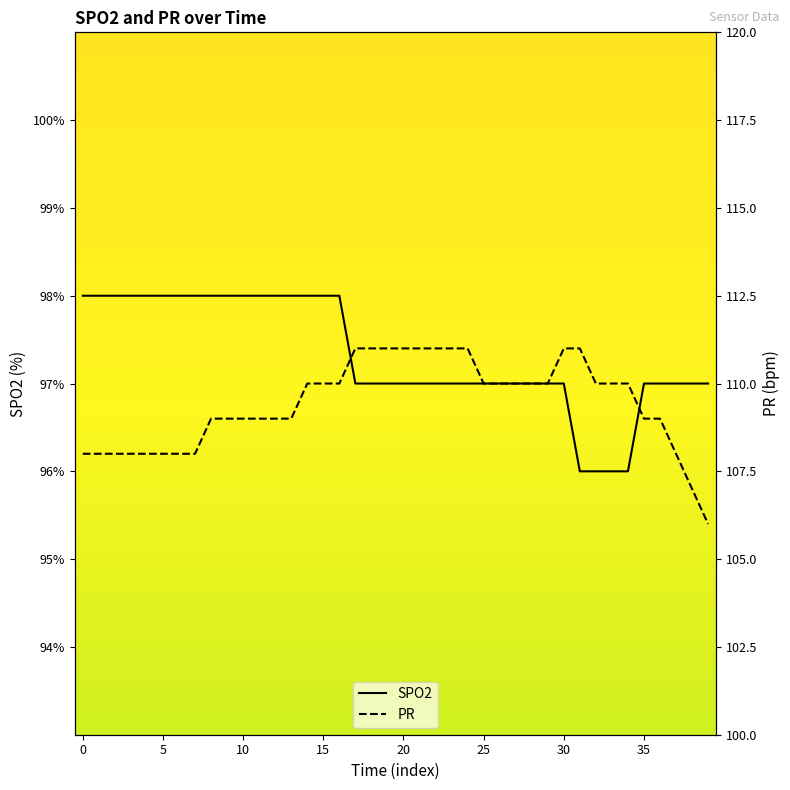

Which series has the widest spread of values?

PR